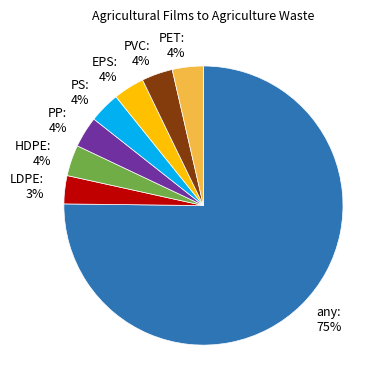

The PVC slice represents 4% of the pie. True or false?

True